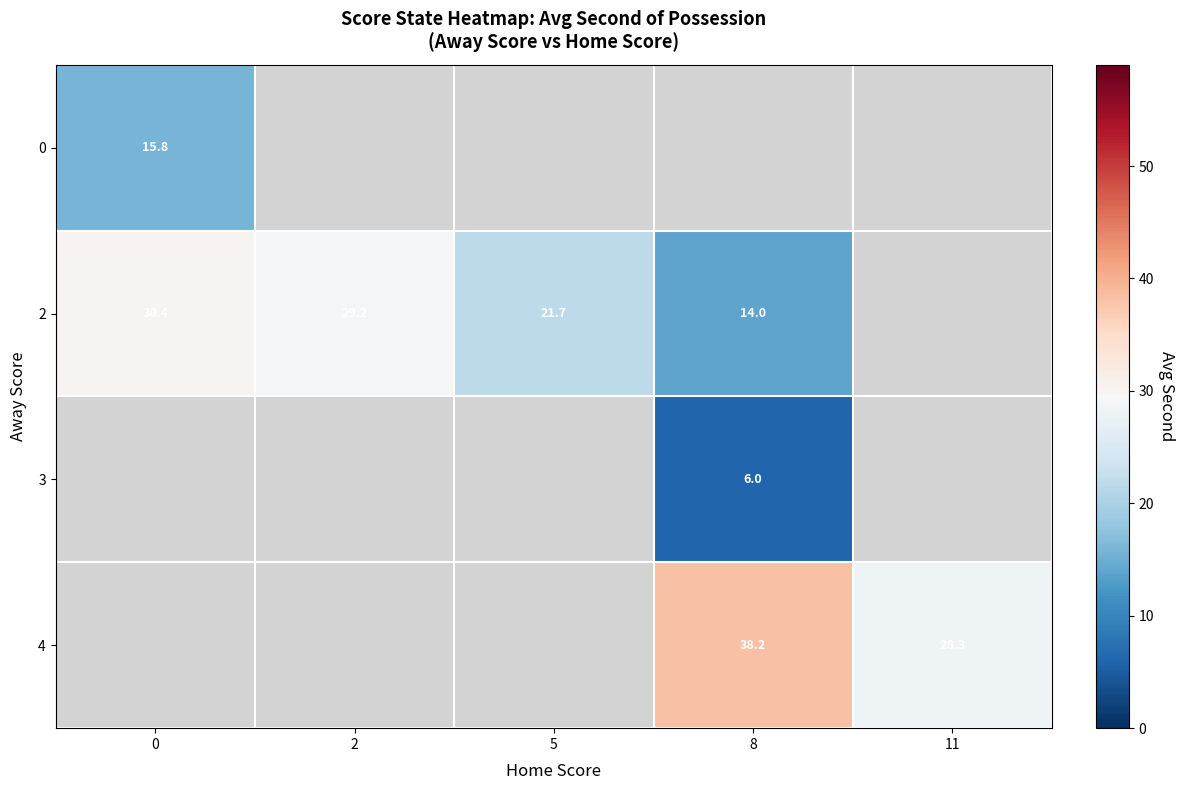

How many data points does each series have?

5